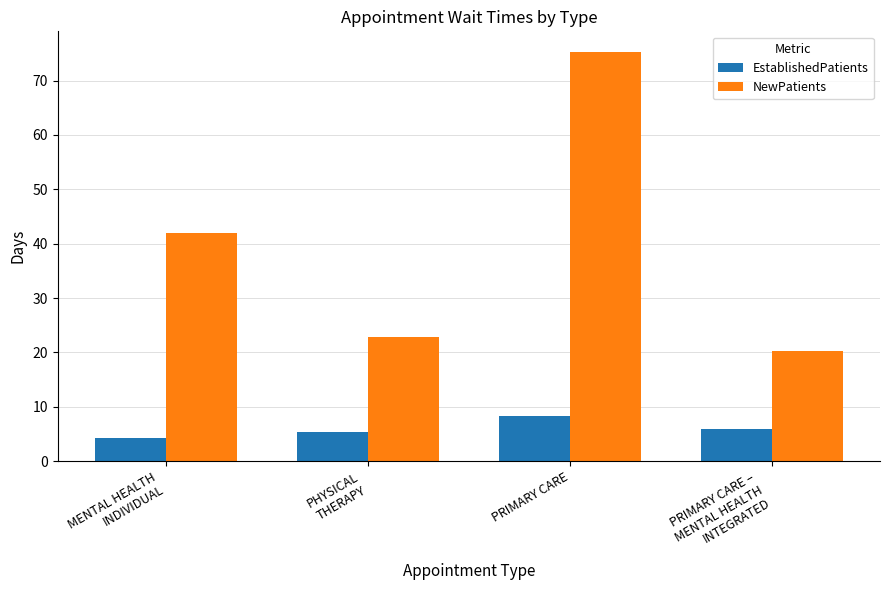

What is the average value of the NewPatients series?

40.1